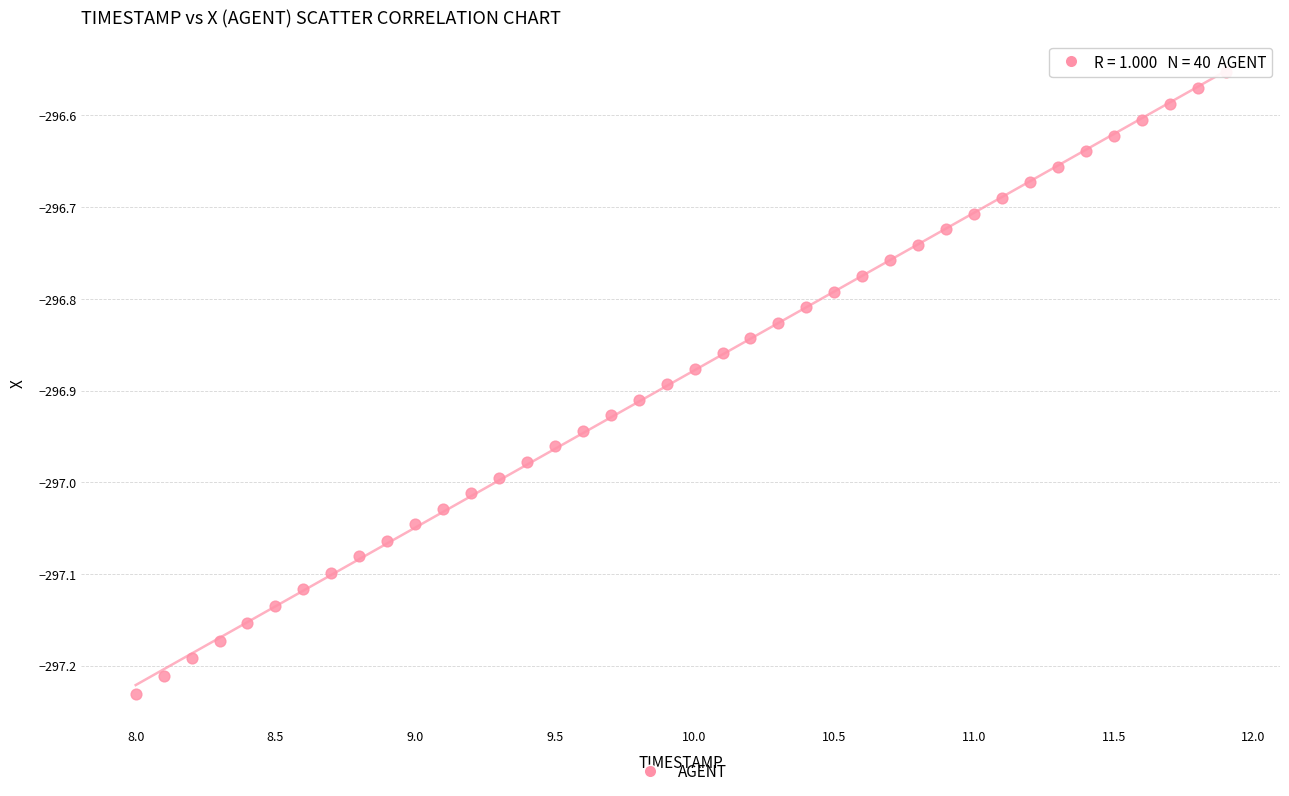

What is the range of Y values (max minus min)?

0.7